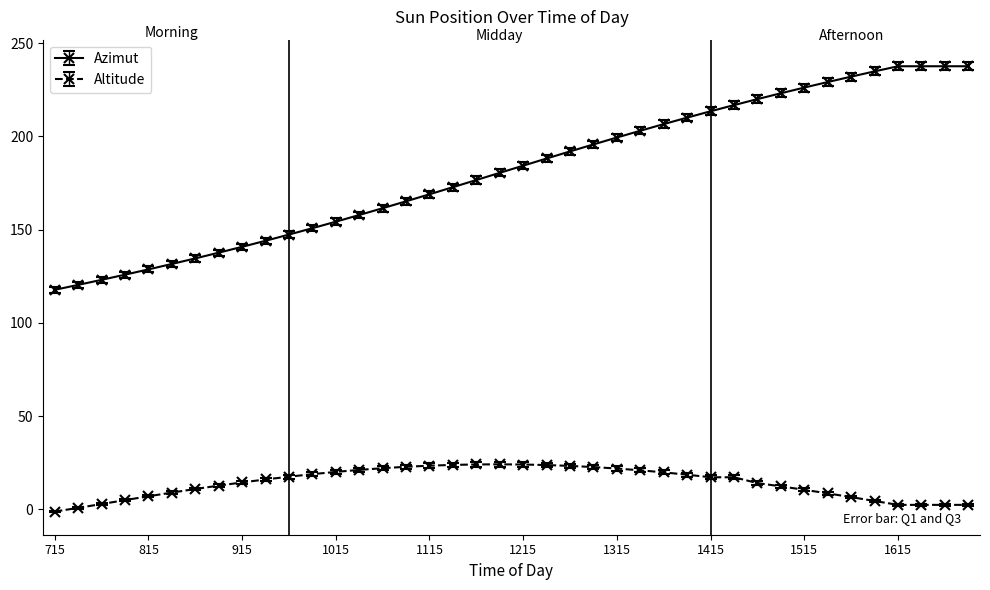

True or false: Altitude and Azimut cross at least once.

False